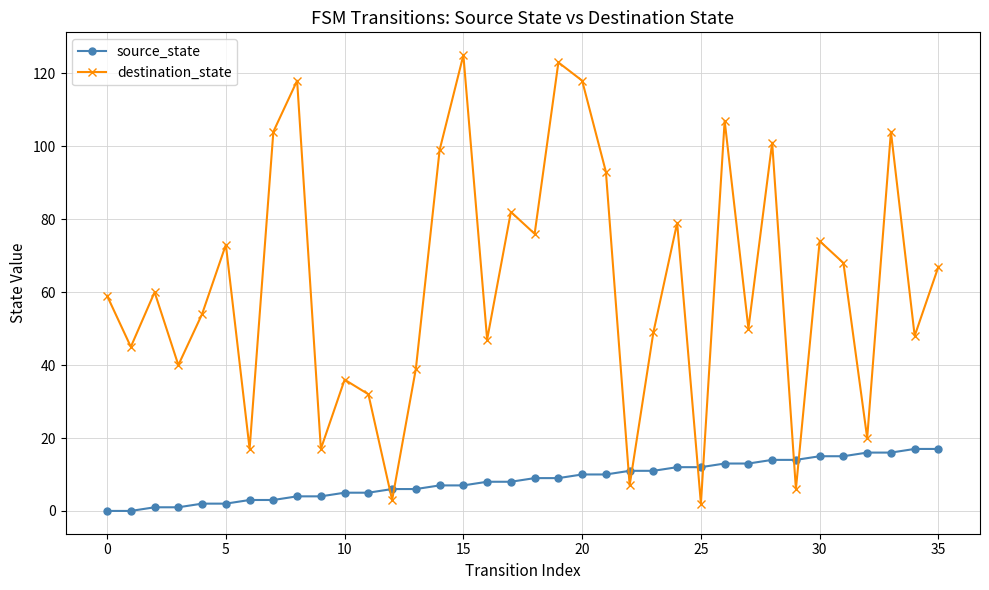

How many intersections are there between destination_state and source_state?

8